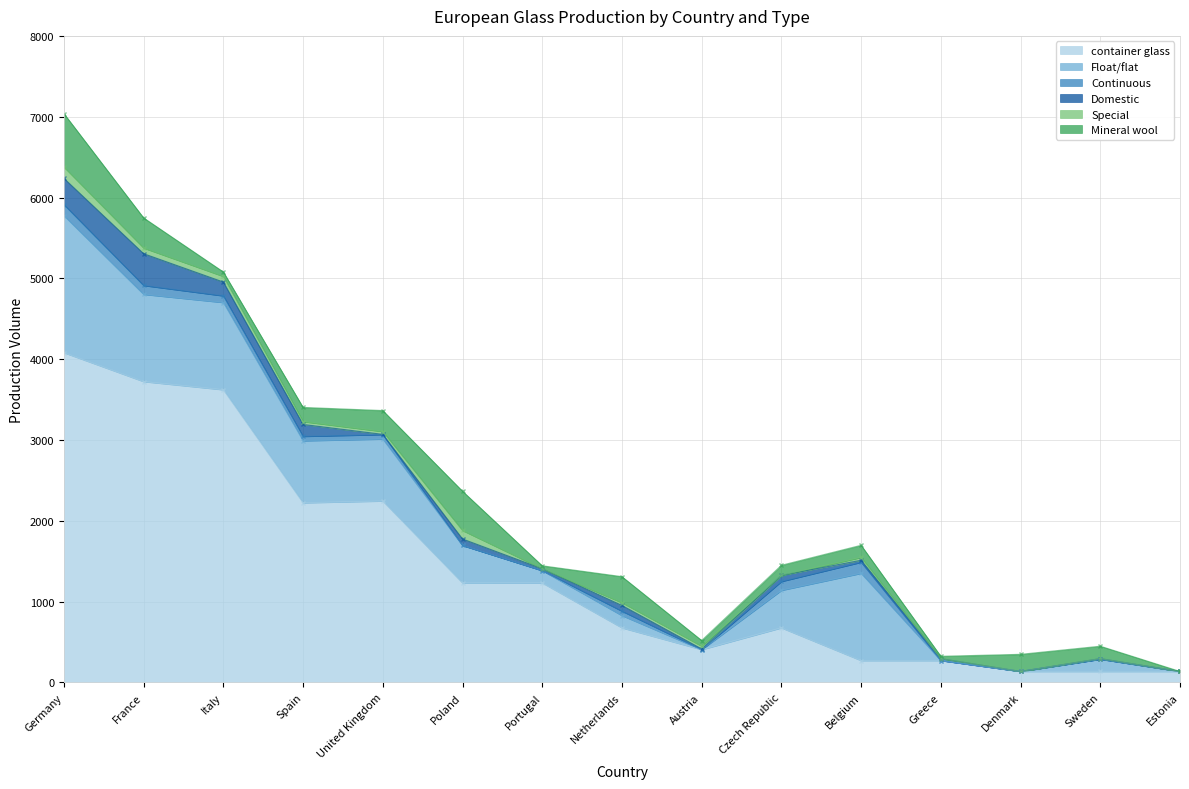

Which category has the lowest value in the container glass series?

Denmark